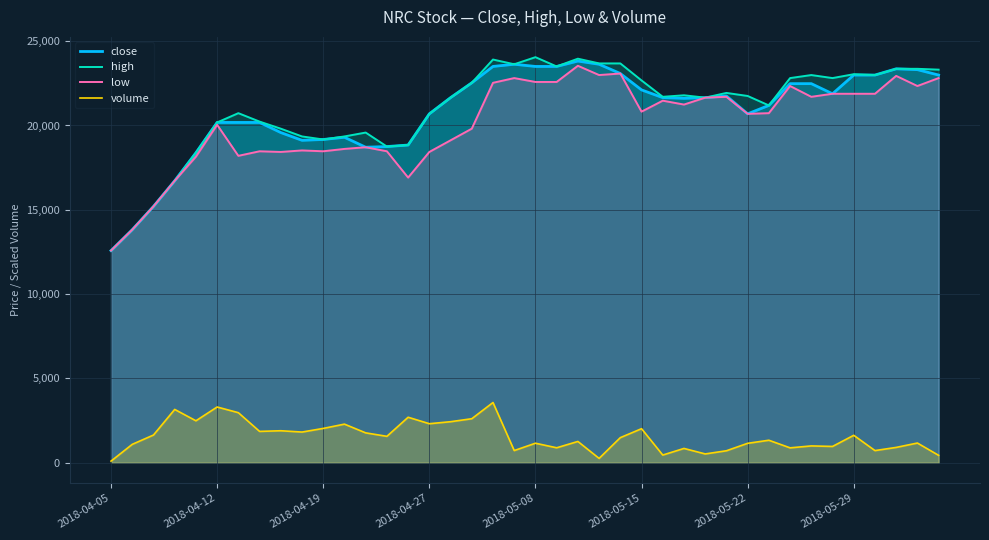

True or false: low and volume cross at least once.

False